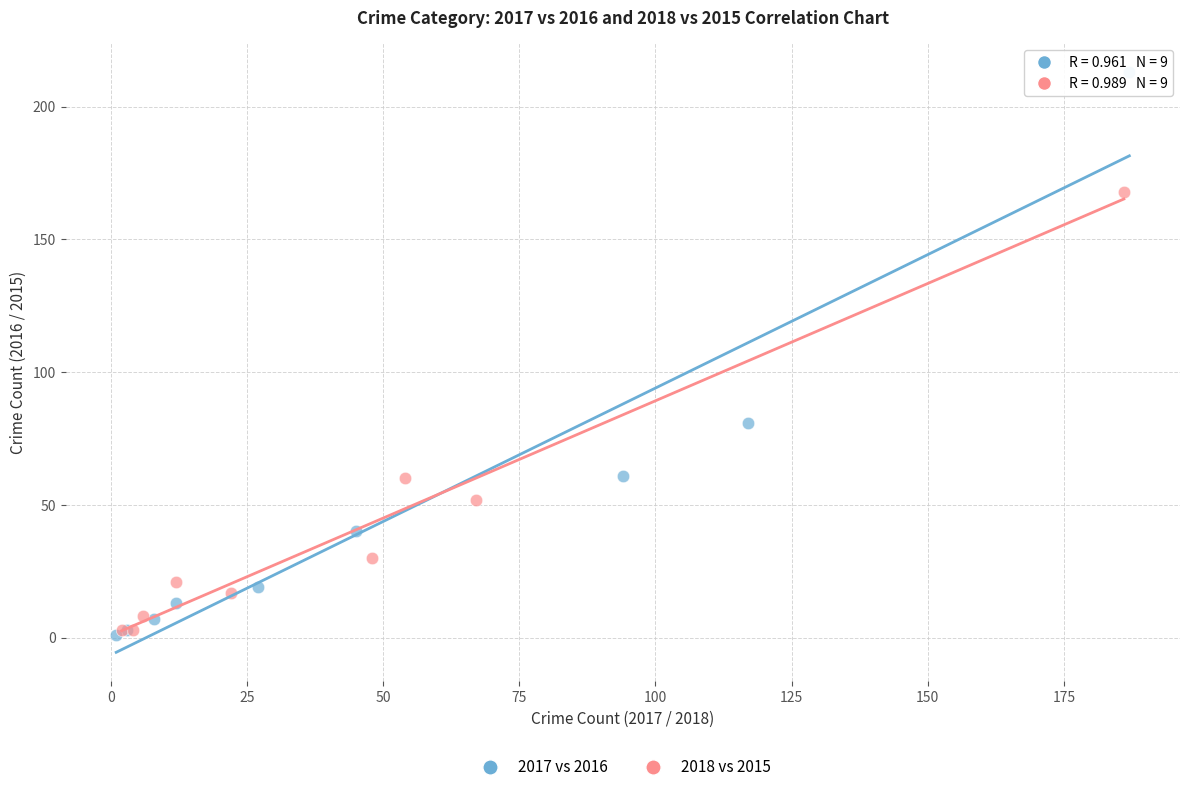

Which series has the widest spread of Y values?

2017 vs 2016